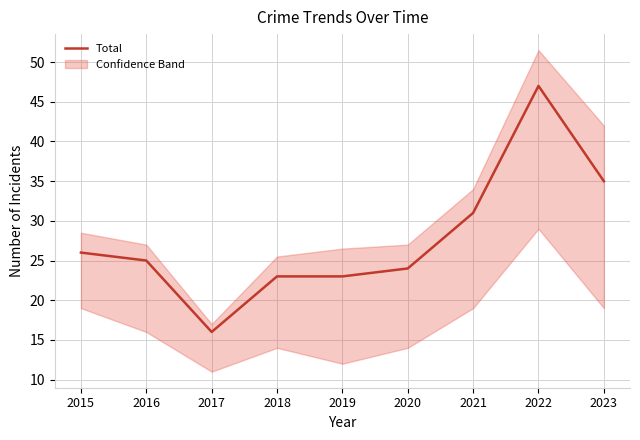

What is the value of the 4th point from the left?

23